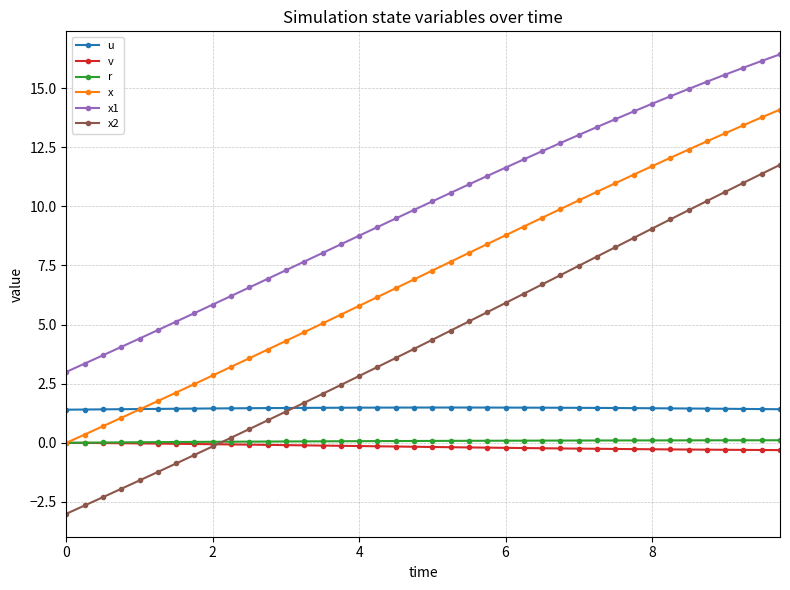

Which series has the largest total across all categories?

x1